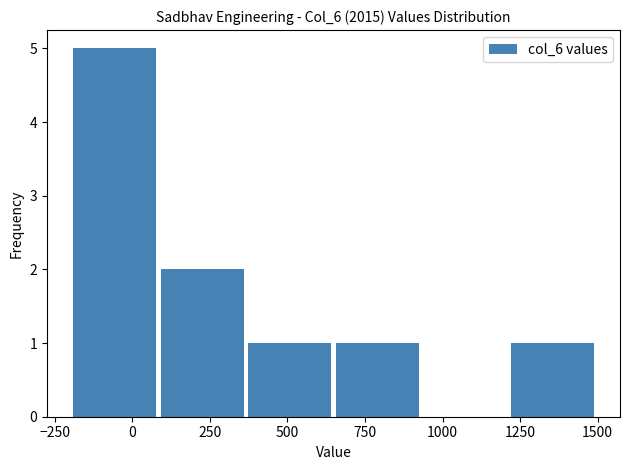

Reading left to right, list every bar in this chart as the range it spans on the x-axis followed by its height. Neither the bar edges nor the heights are printed on the chart, so give them approximately, as read against the axes.

-200 to 100: 5
100 to 350: 2
350 to 650: 1
650 to 950: 1
950 to 1200: 0
1200 to 1500: 1